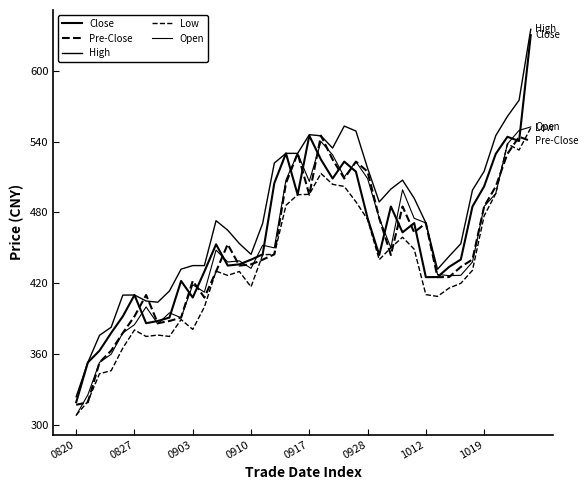

Does the chart display data point markers on the line(s)?

No